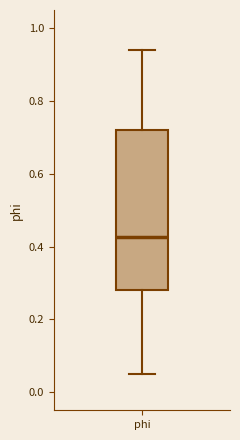

Read this box plot against the y-axis: the position of the median line, the range covered by the box, and the ends of both whiskers. The values are not printed on the chart, so give them approximately, as read against the axis.

median 0.42, box 0.28 to 0.72, whiskers 0.04 to 0.94